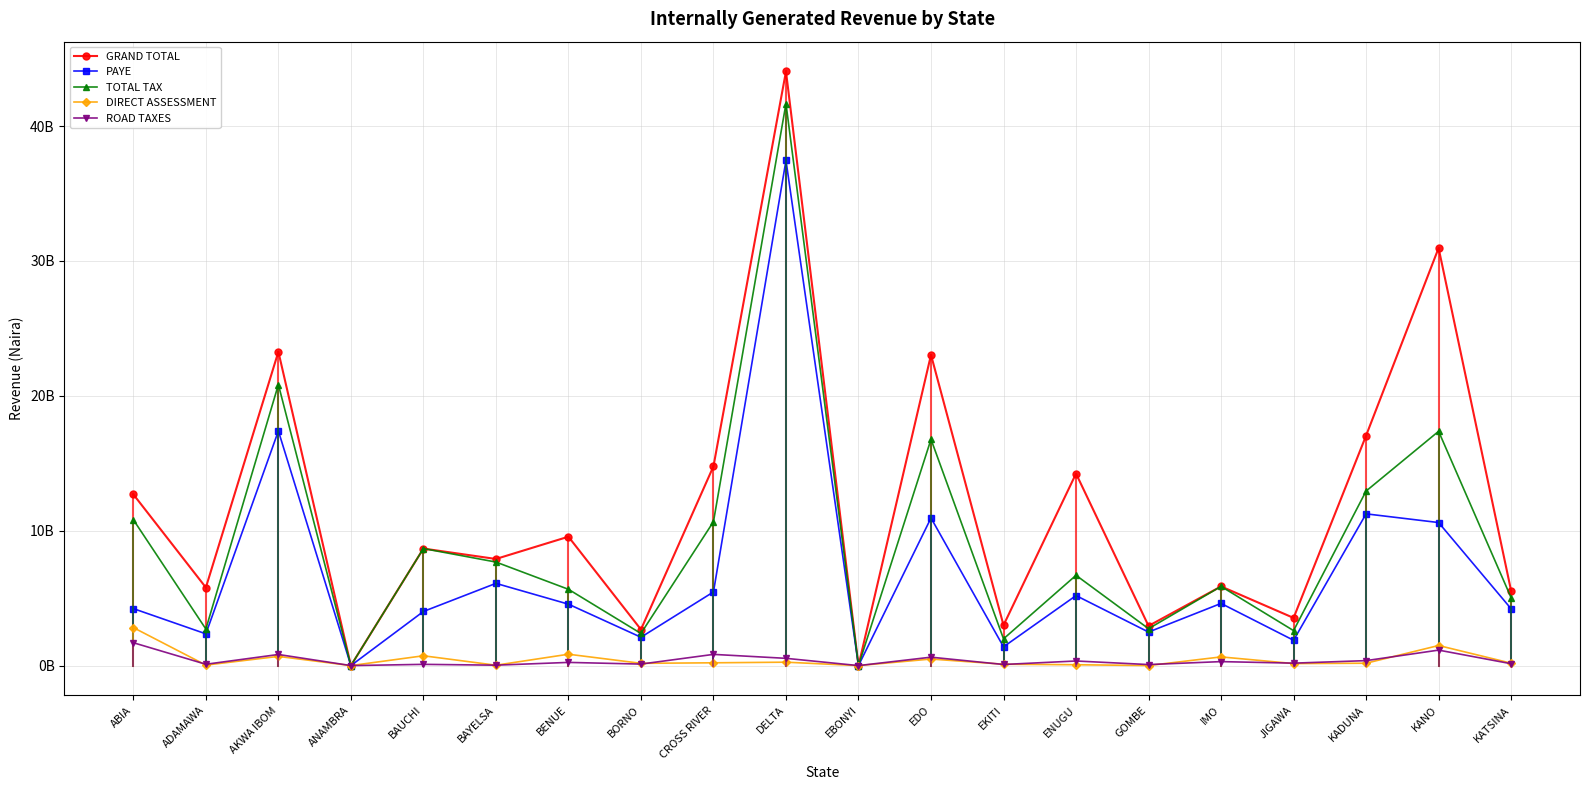

What are all the series names shown in the legend?

GRAND TOTAL, PAYE, TOTAL TAX, DIRECT ASSESSMENT, ROAD TAXES